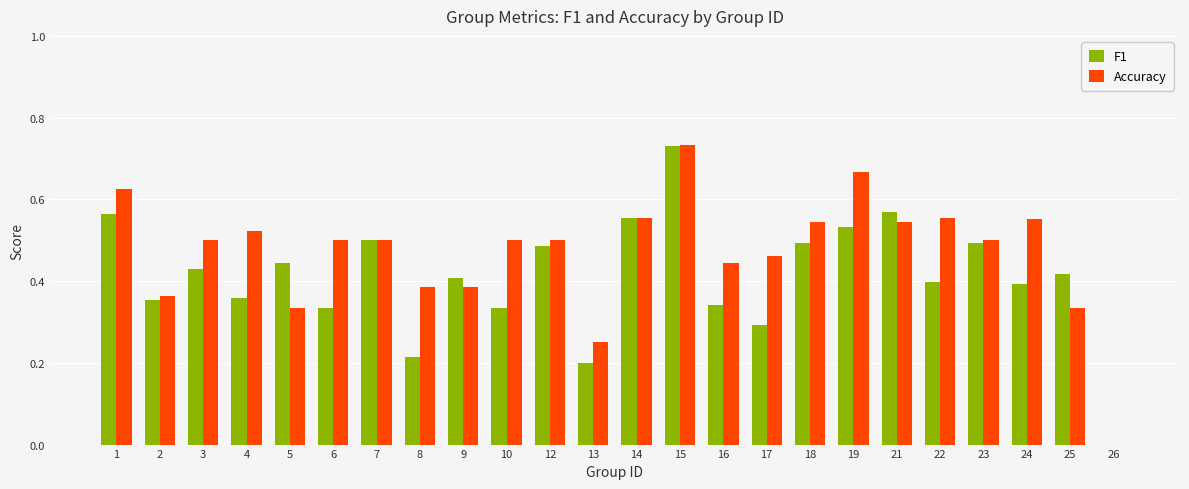

Which category has the highest value across all series?

15